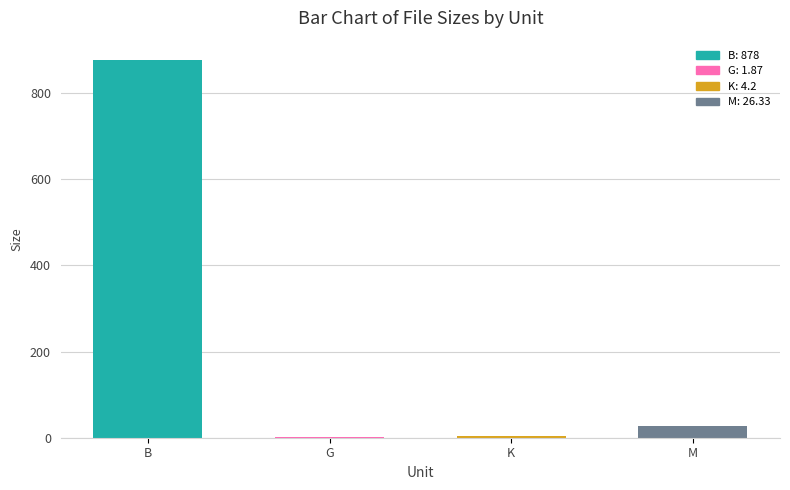

What is the change in value from B to M?

-851.7